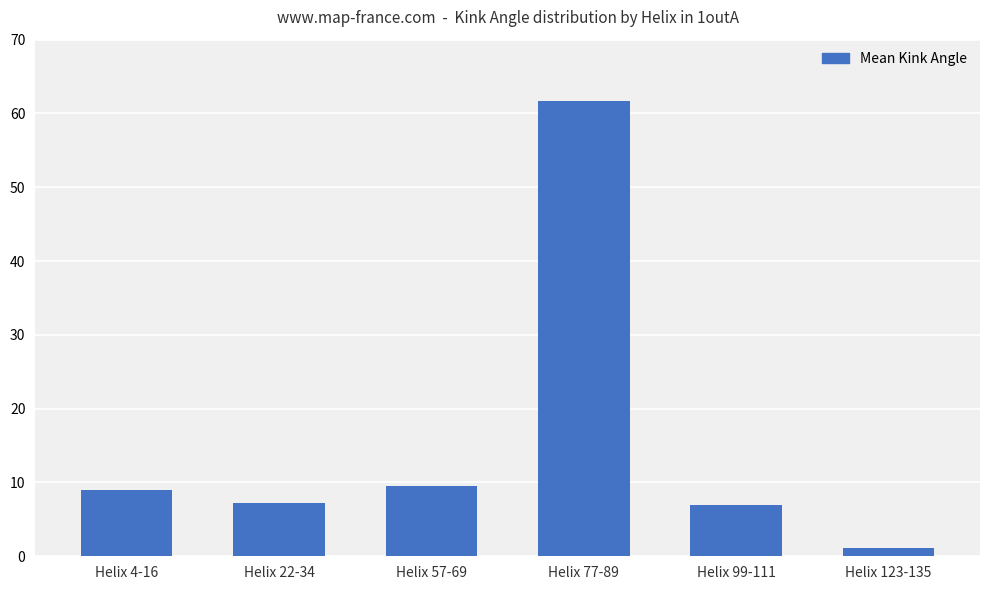

Approximately how many times larger is the value at Helix 57-69 compared to Helix 99-111?

1.4